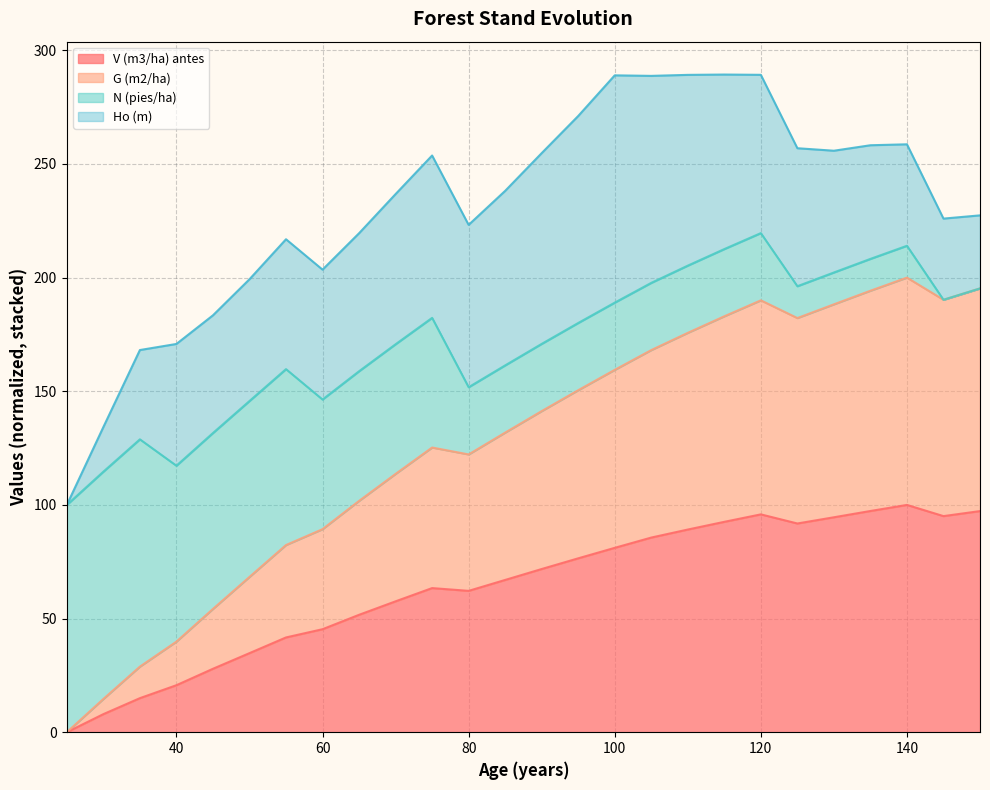

True or false: G (m2/ha) has more than 2 points higher than both neighbors.

True